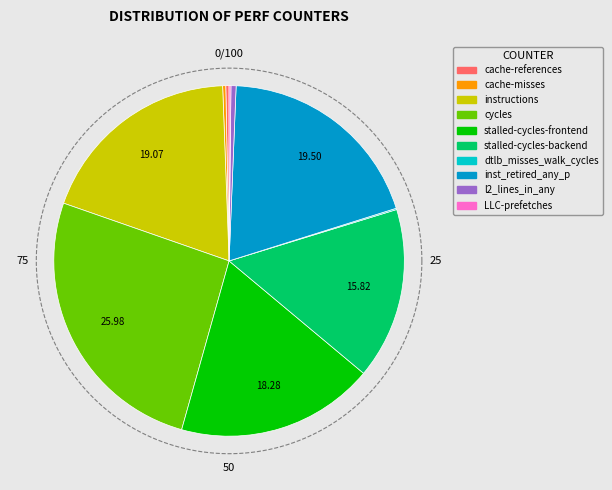

To the nearest percent, what is the difference between the LLC-prefetches and stalled-cycles-backend slice percentages?

16%